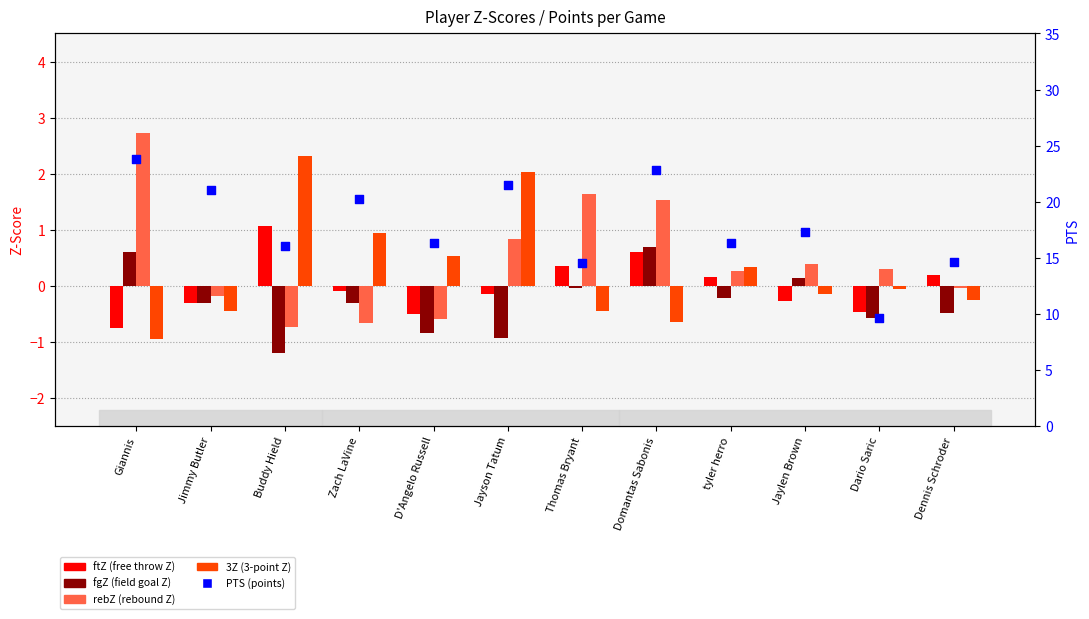

Which series contains the highest Y value?

PTS